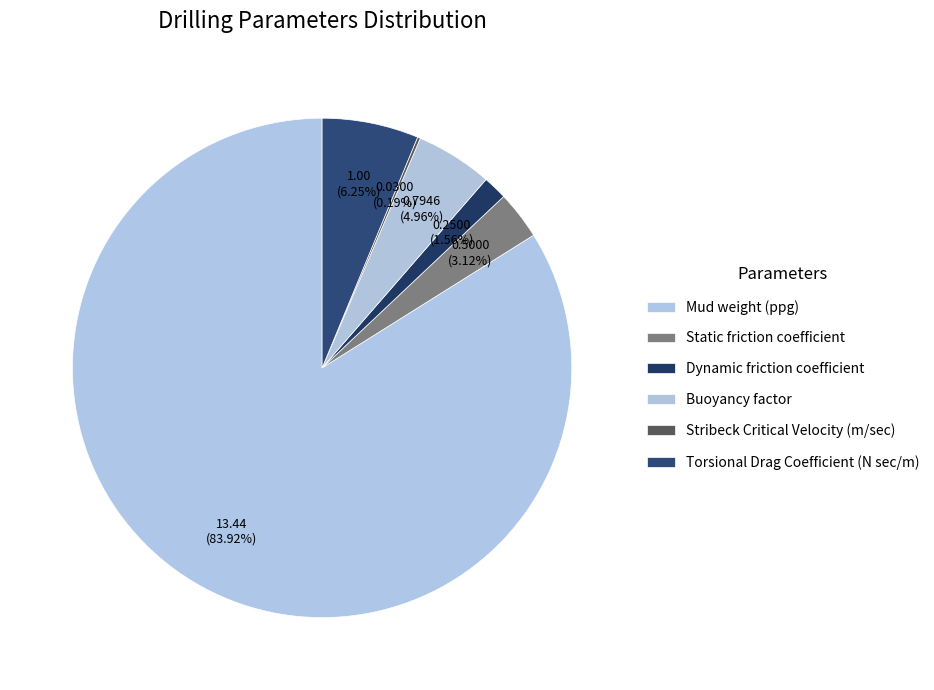

What is the majority slice?

Mud weight (ppg)